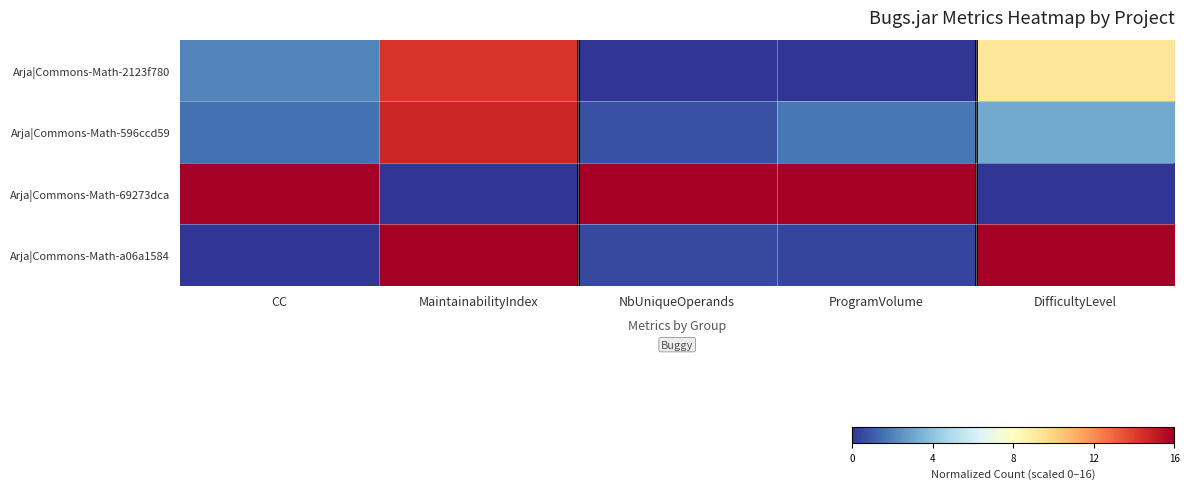

Which series has the largest range (max minus min)?

Arja|Commons-Math-69273dca